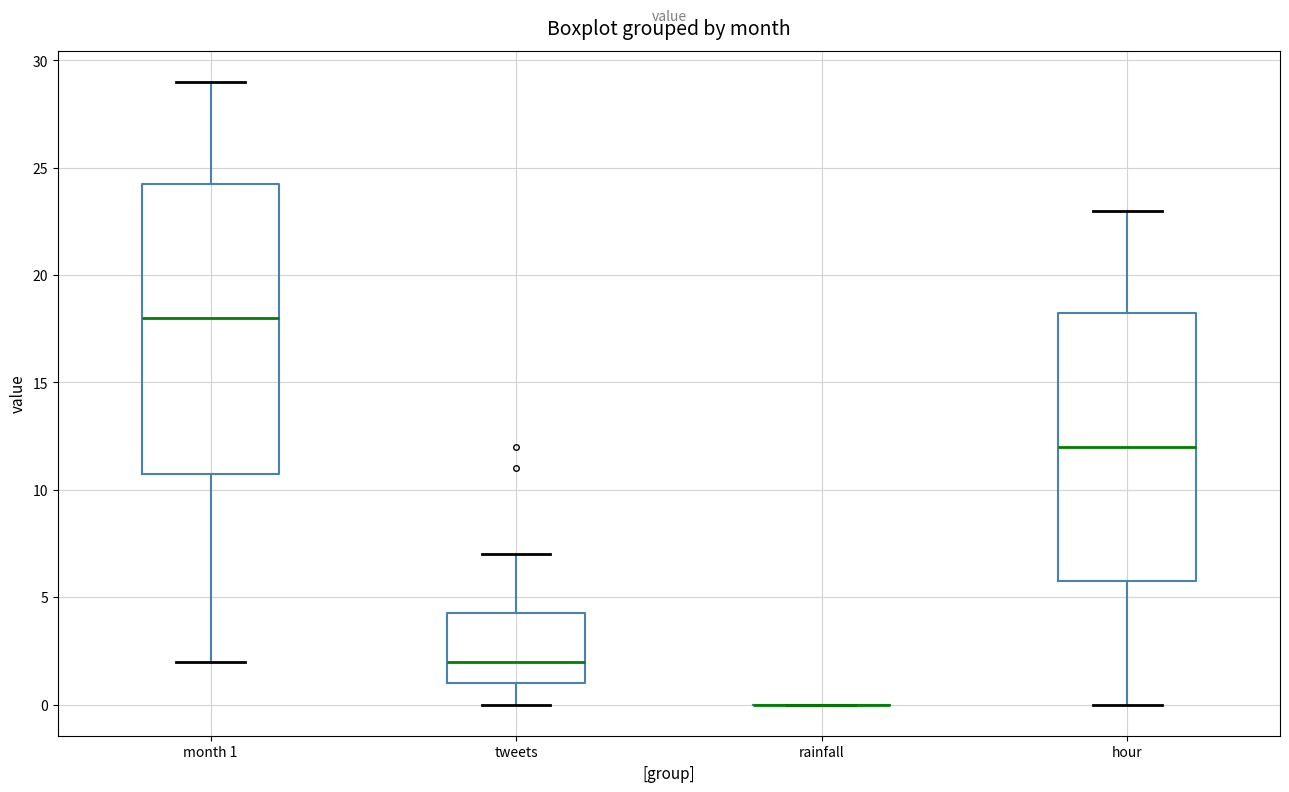

Comparing the boxes themselves (not the whiskers), which one is the tallest?

month 1